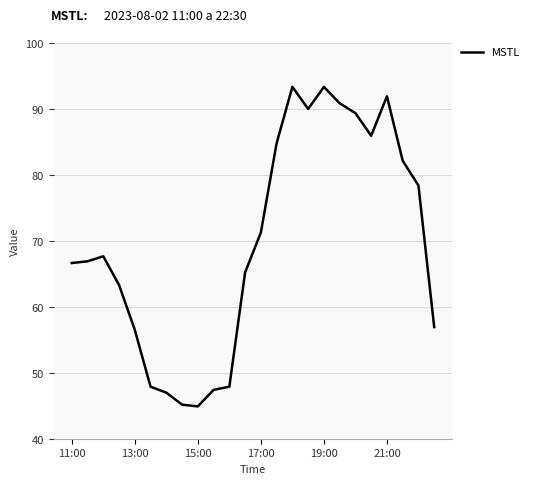

What is the maximum value shown in the chart?

93.3